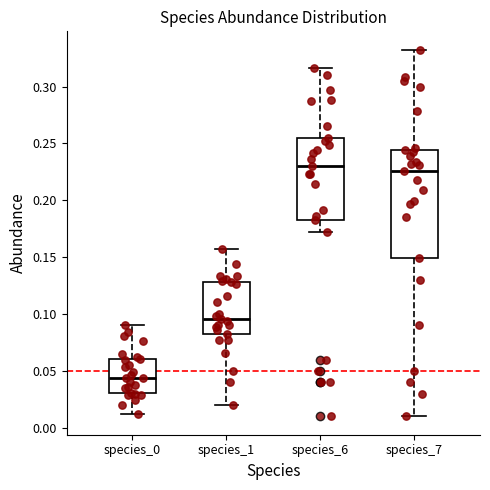

Reading left to right, transcribe this box plot: for each box, give where its median line is, the range the box spans, and where its two whiskers end, as read against the y-axis. The values are not printed on the chart, so give them approximately, as read against the axis.

species_0: median 0.045, box 0.030 to 0.060, whiskers 0.010 to 0.090
species_1: median 0.095, box 0.080 to 0.130, whiskers 0.020 to 0.155
species_6: median 0.230, box 0.185 to 0.255, whiskers 0.170 to 0.315
species_7: median 0.225, box 0.150 to 0.245, whiskers 0.010 to 0.330